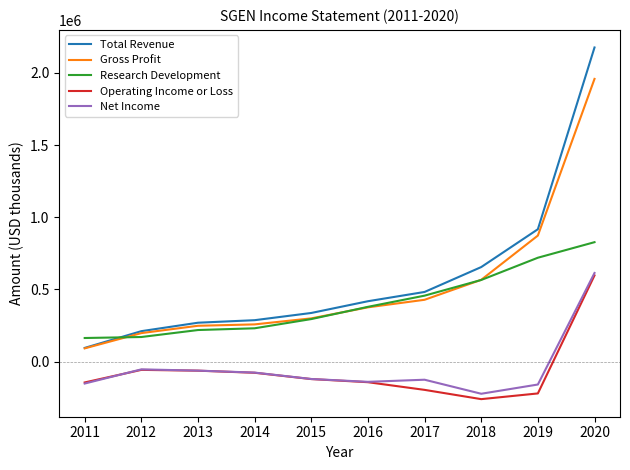

What are all the series names shown in the legend?

Total Revenue, Gross Profit, Research Development, Operating Income or Loss, Net Income